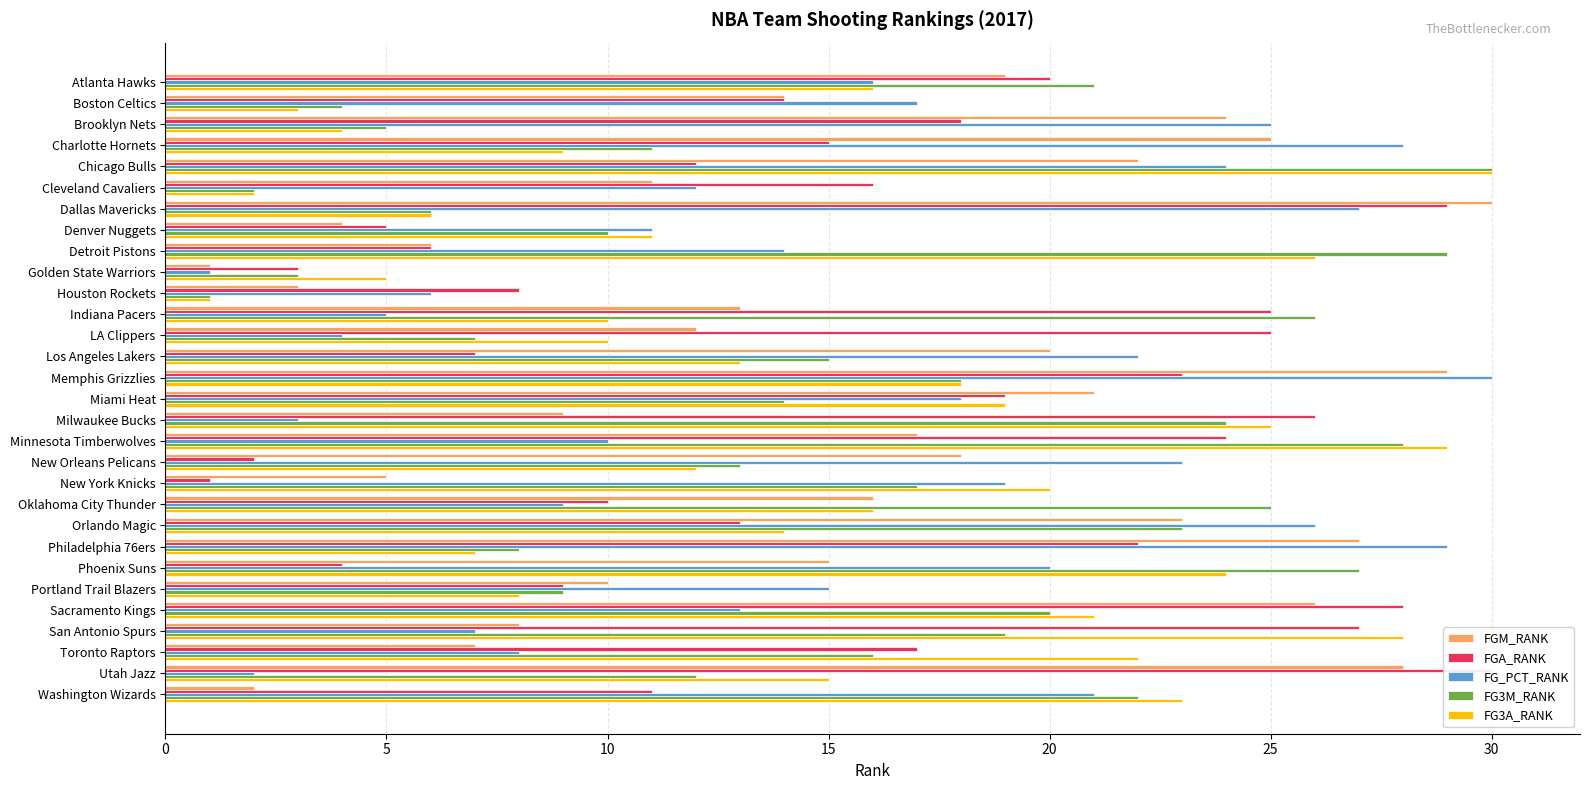

What is the sum of all FGA_RANK values?

469